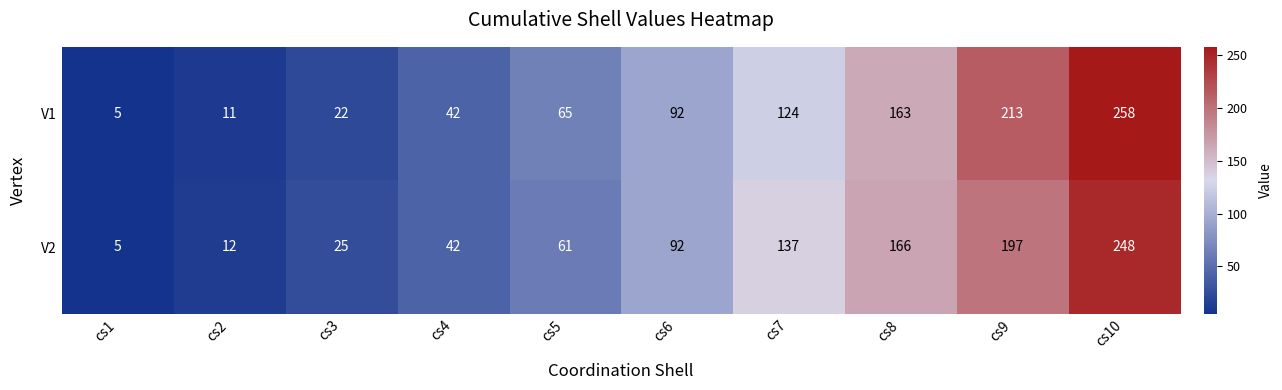

Which series has the largest total across all categories?

V1